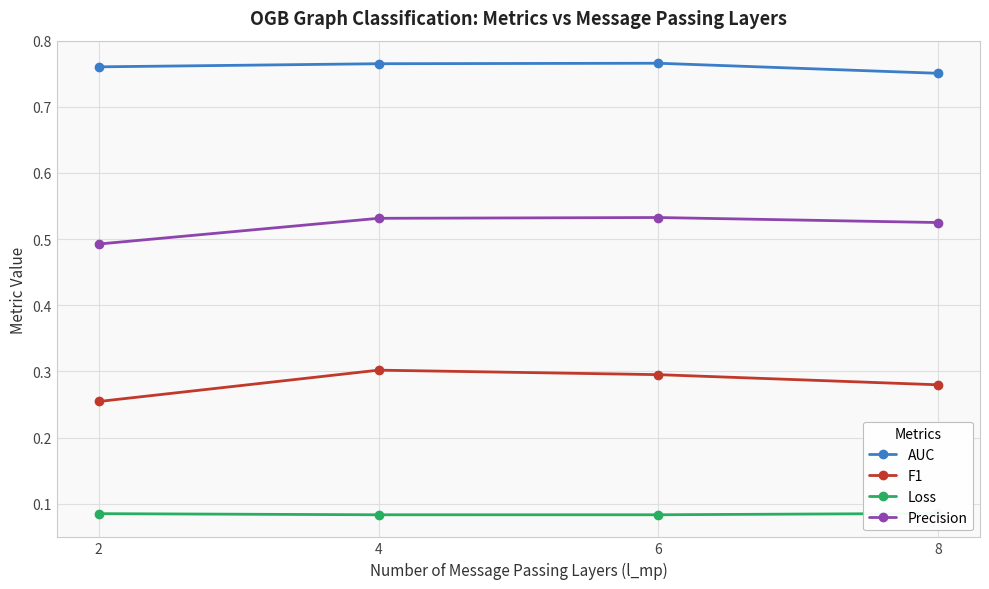

The AUC series shows 0.8 at 4. True or false?

True